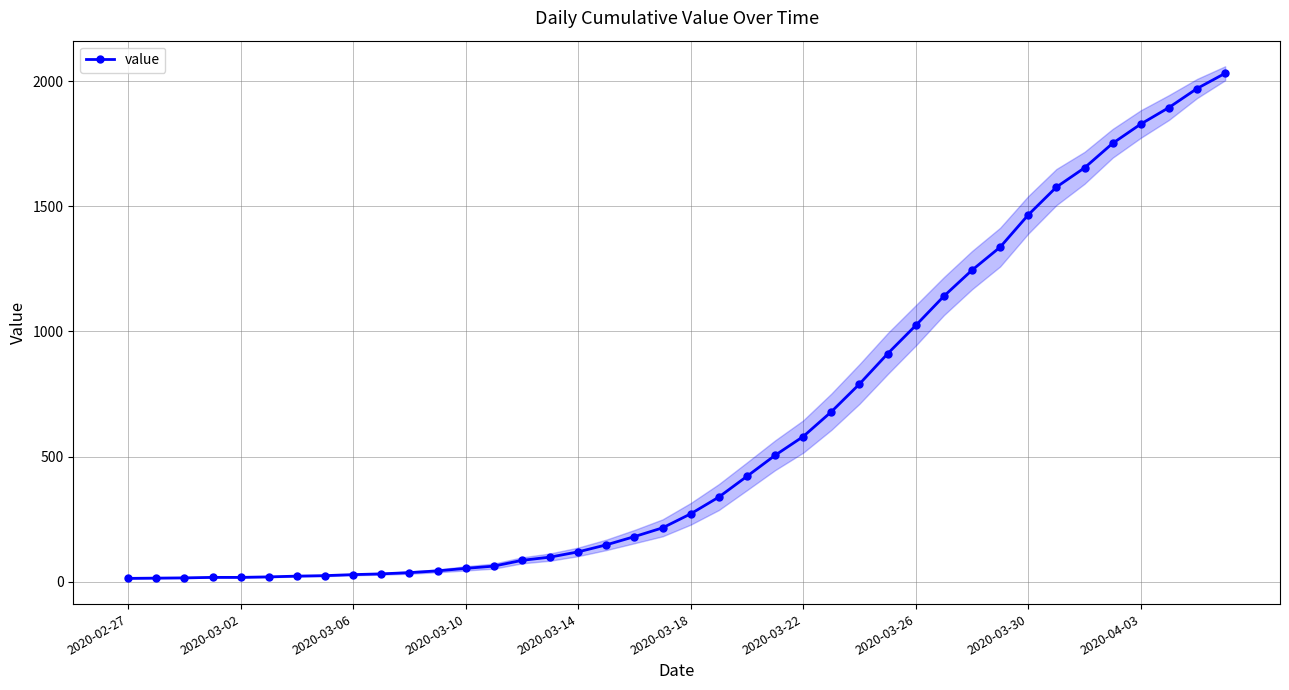

What is the difference between the values at 18 and 36?

1649